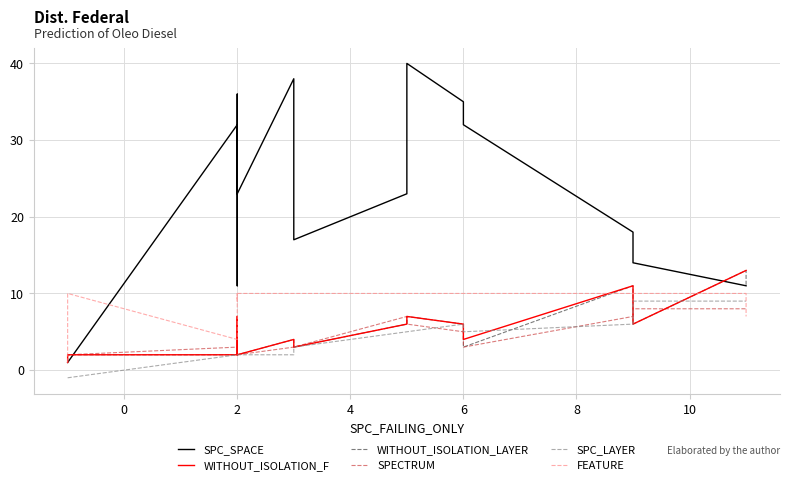

The value of SPC_SPACE at 11 is 17. True or false?

False